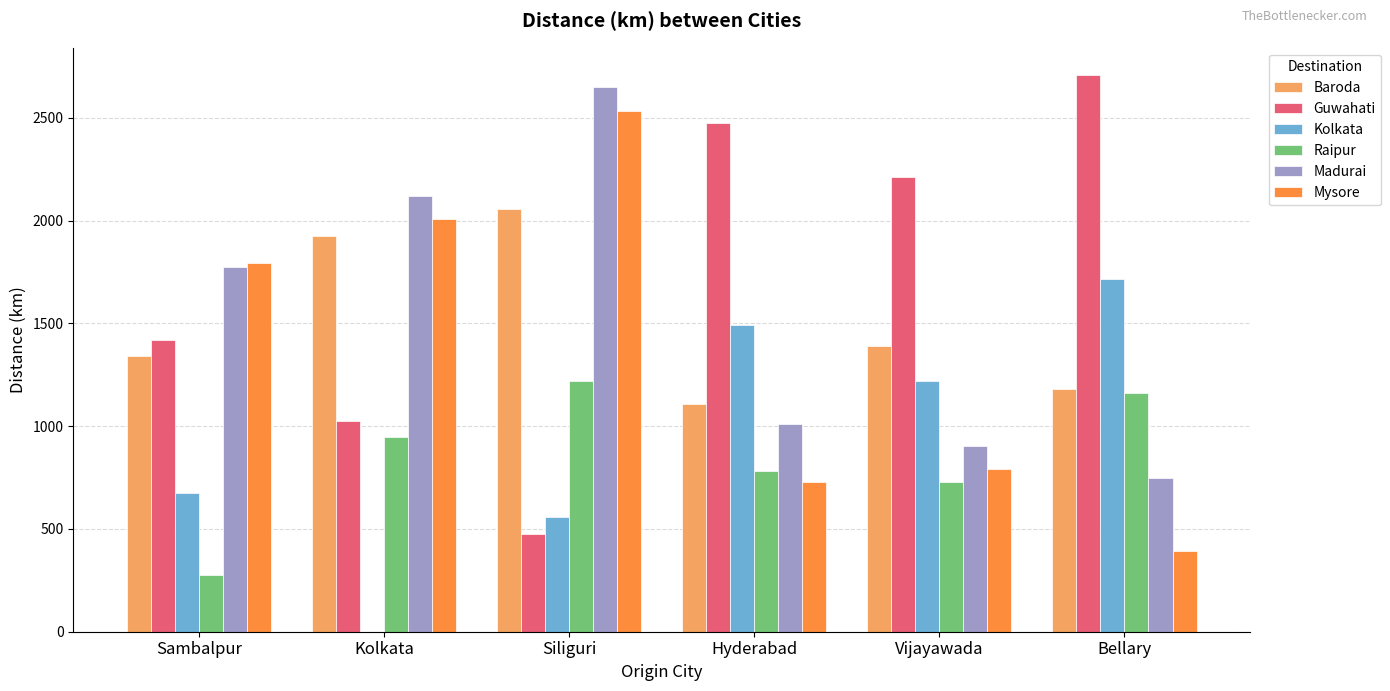

The Guwahati series shows 1868 at Bellary. True or false?

False